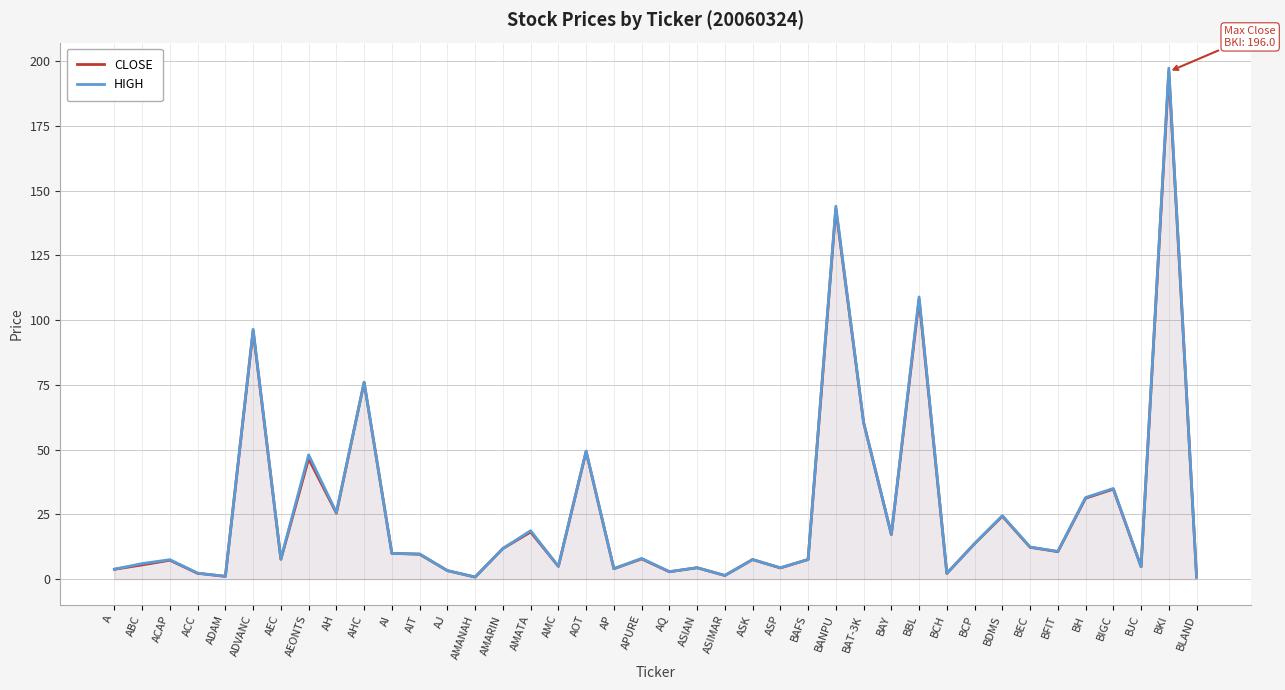

At which category does HIGH reach its first local valley?

ADAM